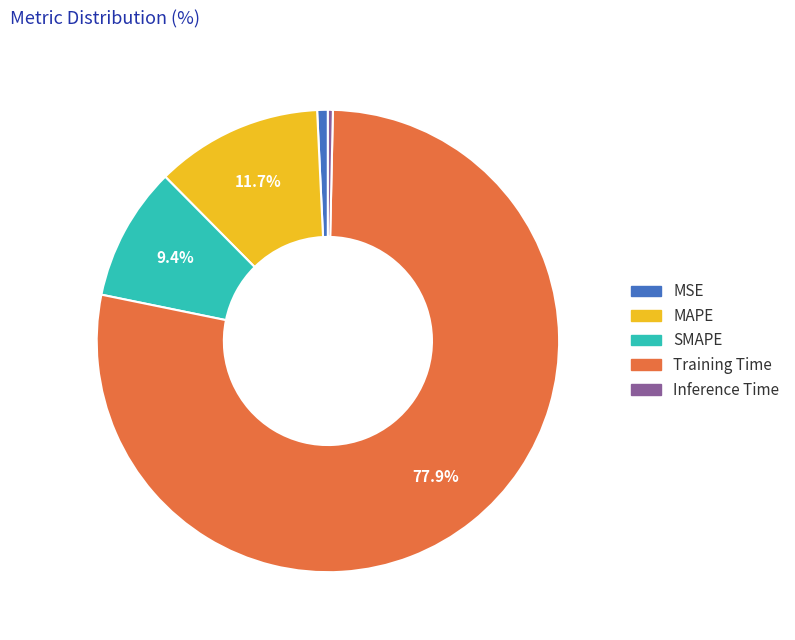

What is the largest slice in the pie chart?

Training Time